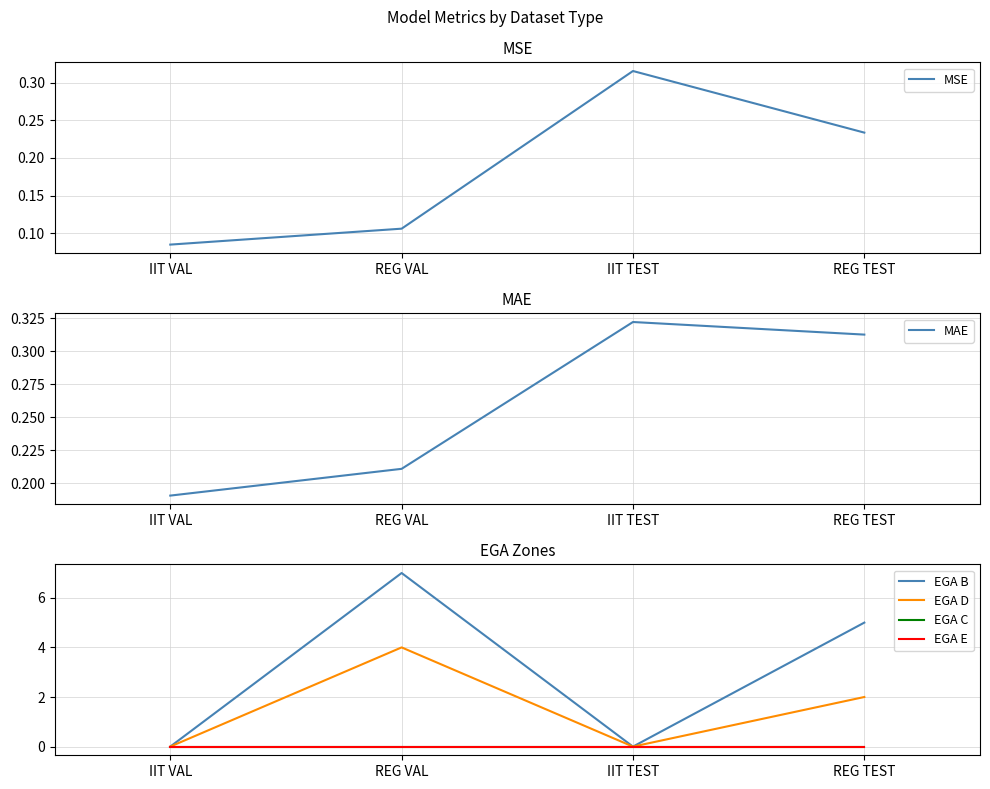

Reading left to right, transcribe all the data shown in this chart.

MSE: 0.1	0.1	0.3	0.2
MAE: 0.2	0.2	0.3	0.3
EGA B: 0.0	7.0	0.0	5.0
EGA D: 0.0	4.0	0.0	2.0
EGA C: 0.0	0.0	0.0	0.0
EGA E: 0.0	0.0	0.0	0.0